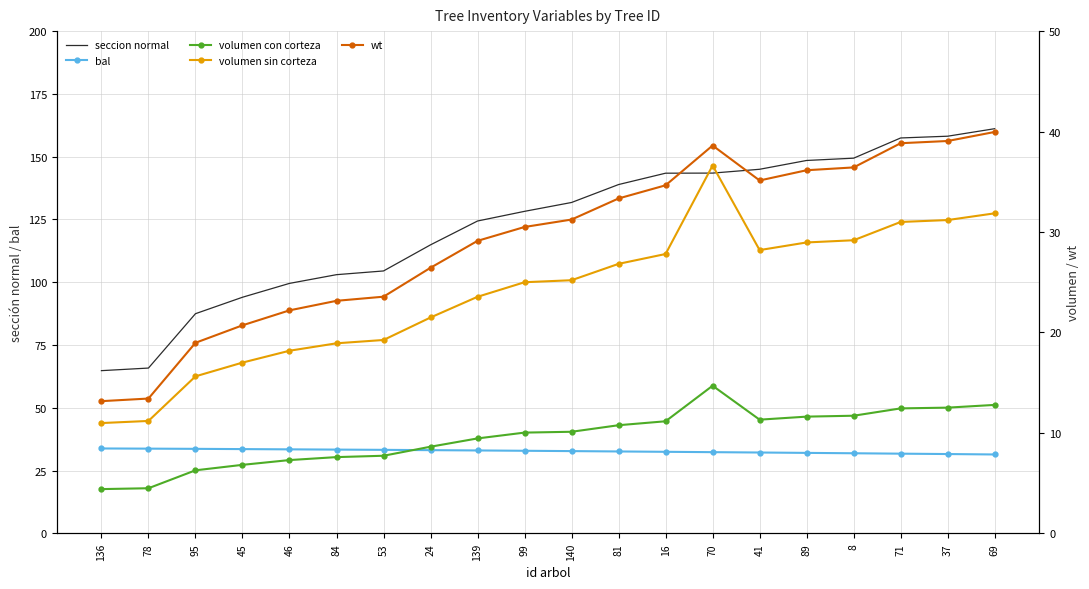

What is the sum of all bal values?

654.8